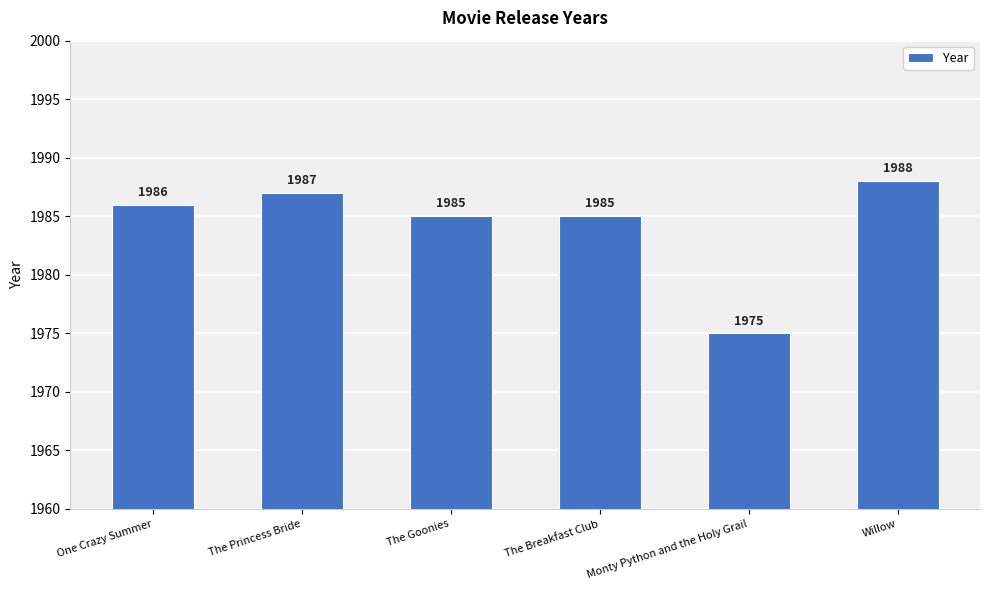

Is it true that the value at The Goonies is 1985?

True